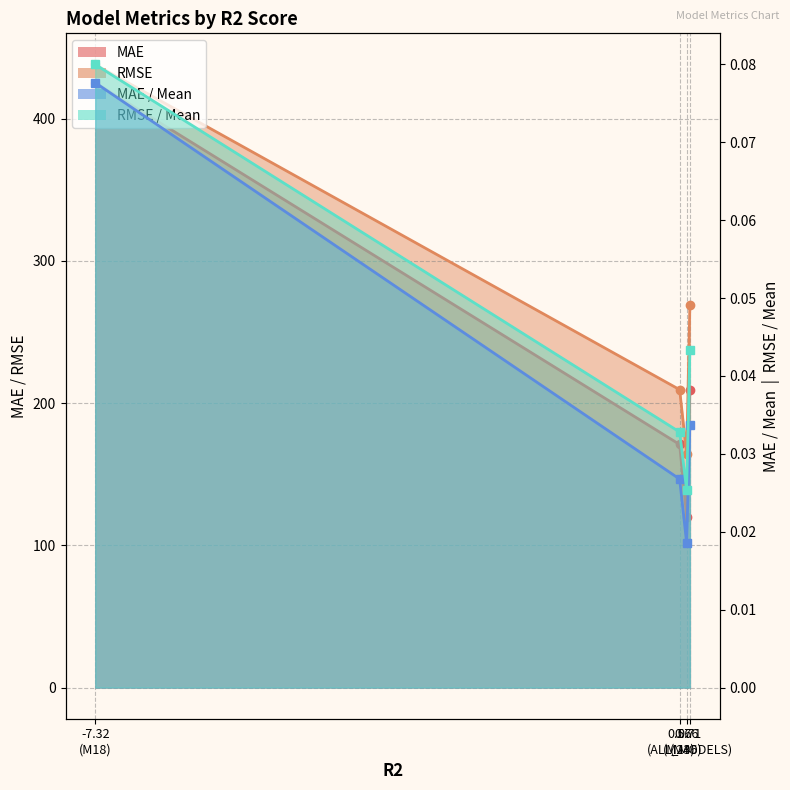

Which series changed the most between -7.32 (M18) and 0.66 (M36)?

MAE